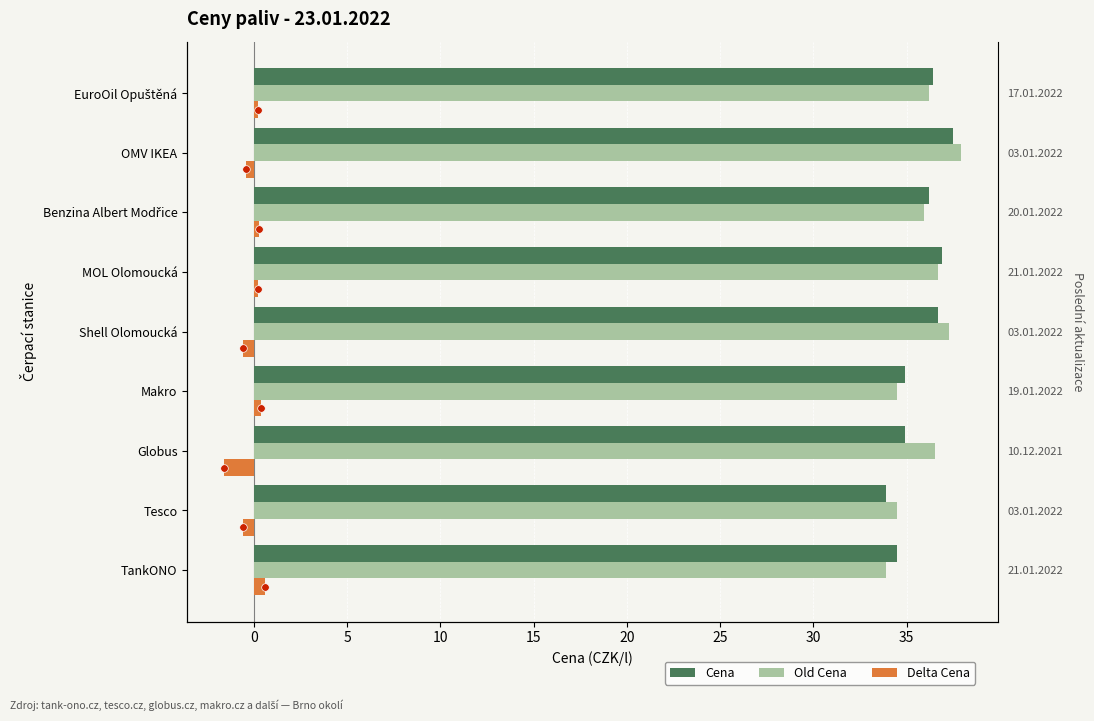

Which series contains the highest Y value?

Old Cena